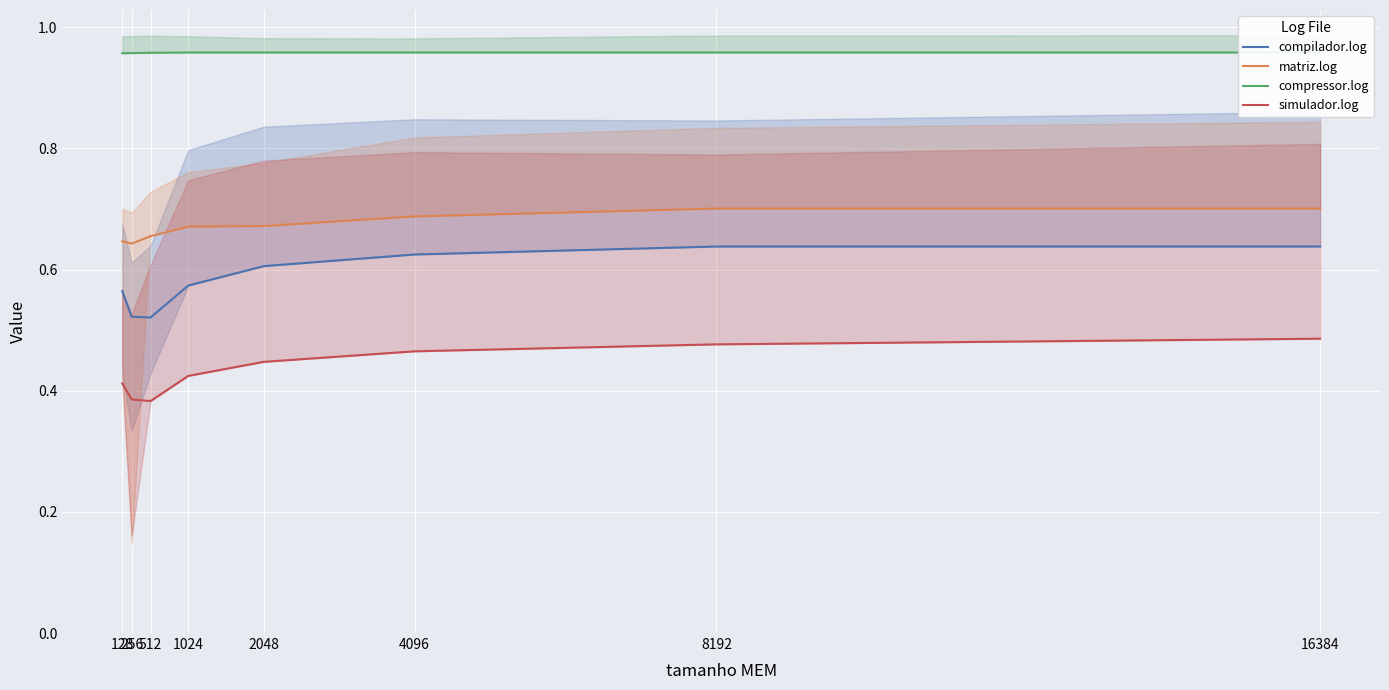

True or false: matriz.log and compilador.log intersect in this chart.

False